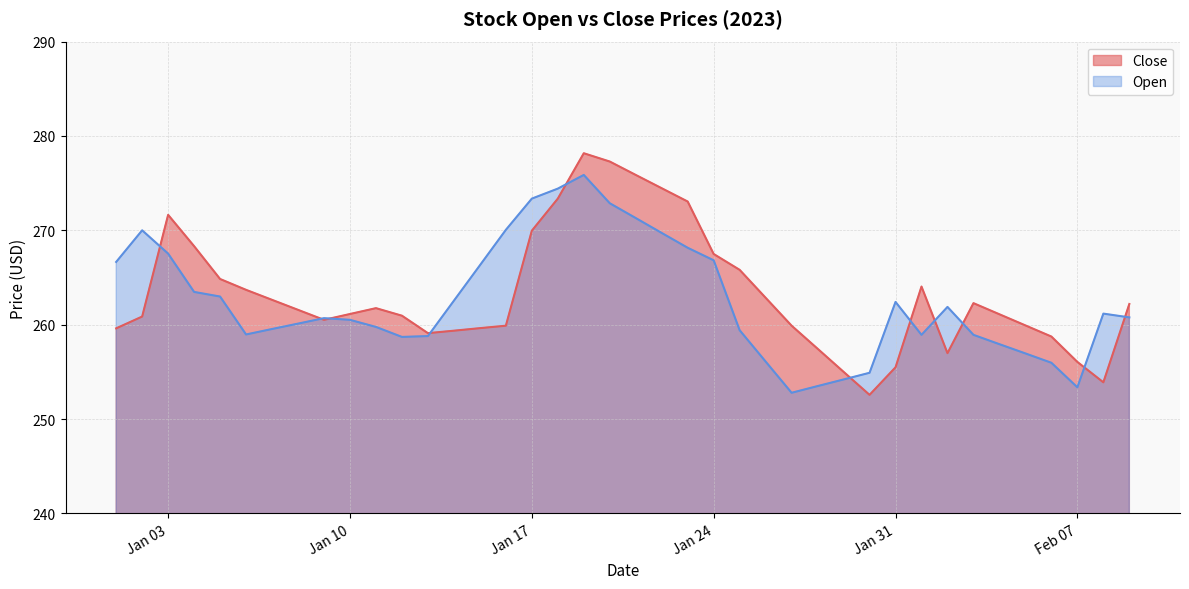

How many times do Close and Open cross each other?

11